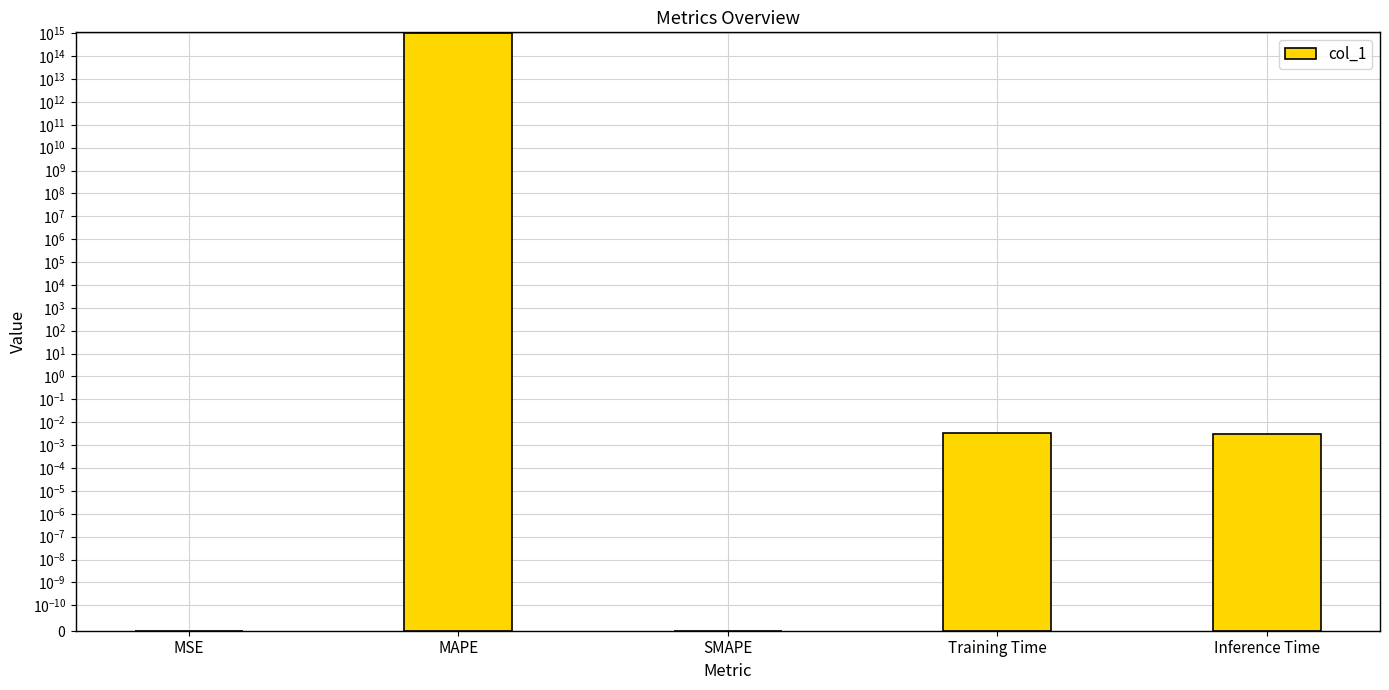

What is the average value?

209337346407453.9